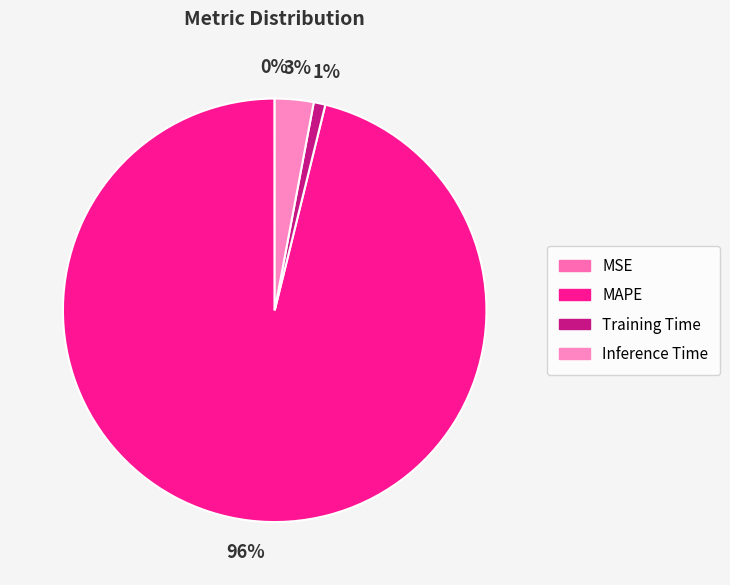

Rank the categories by value from lowest to highest.

MSE, Training Time, Inference Time, MAPE